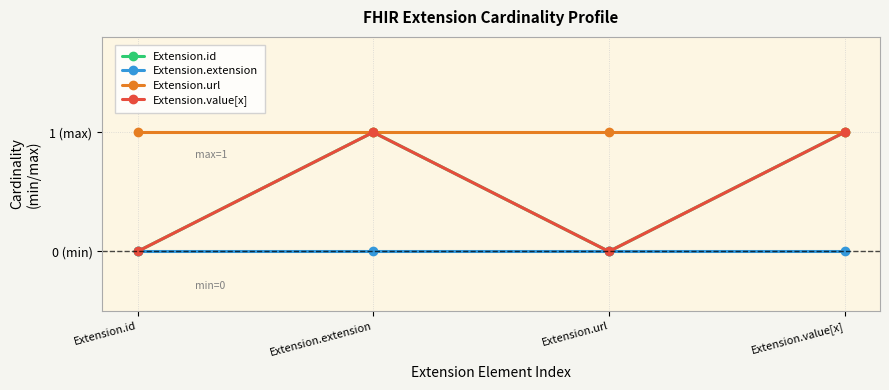

Which category has the highest value in the Extension.id series?

Extension.extension